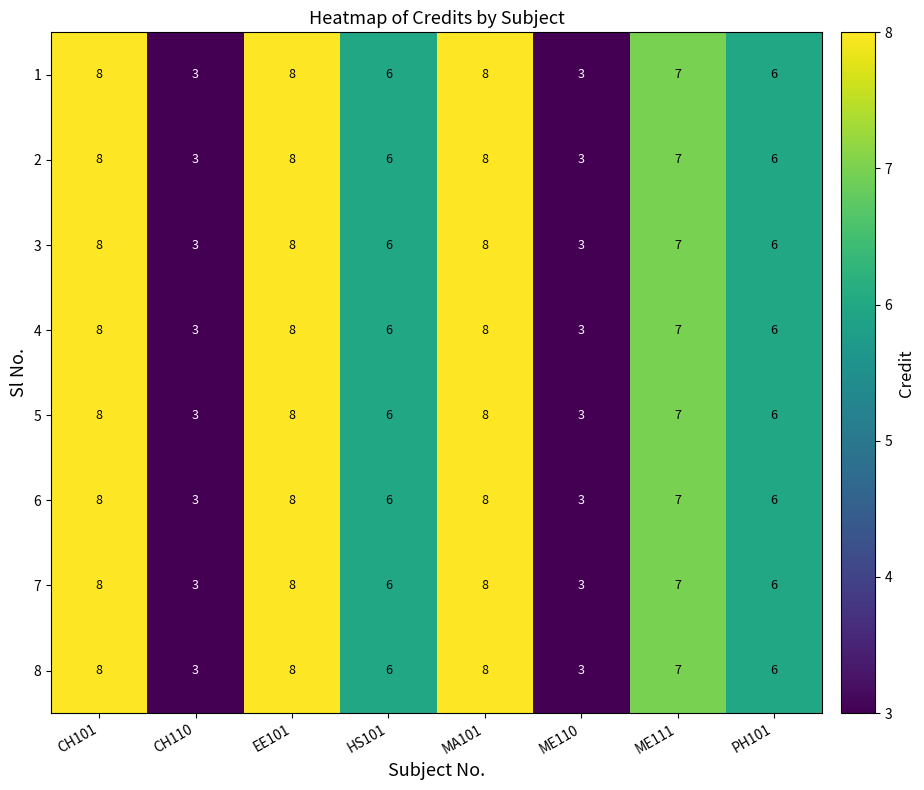

At how many categories does at least one series exceed 4?

6